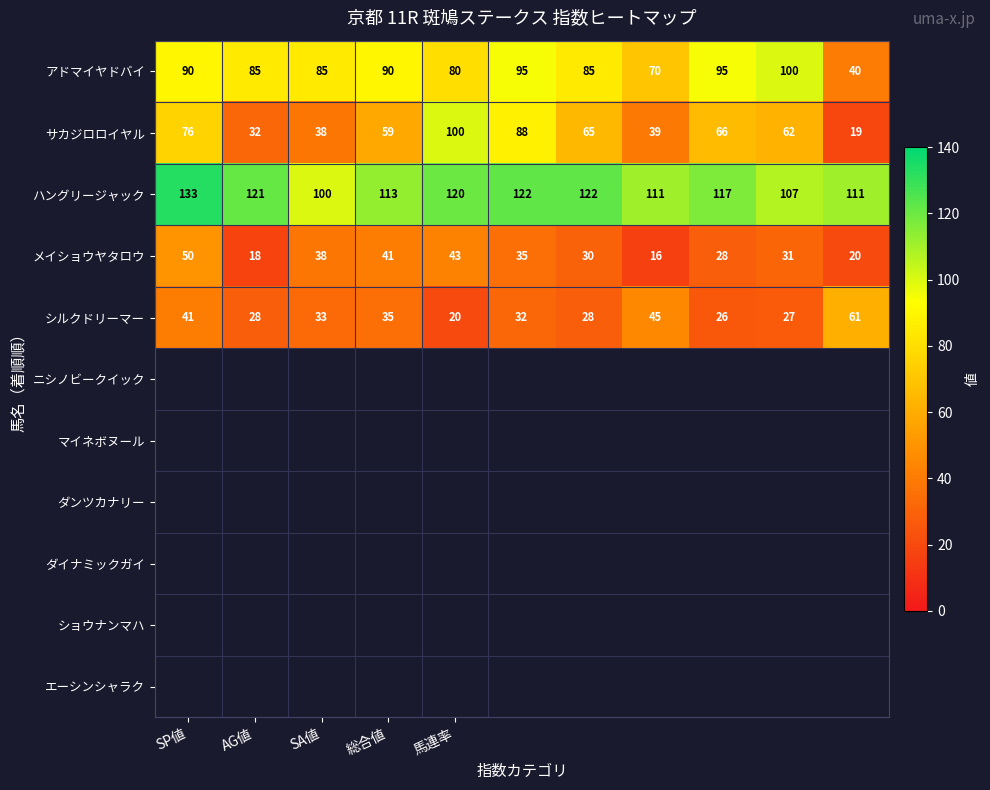

What is the difference between the maximum and minimum values in the メイショウヤタロウ series?

34